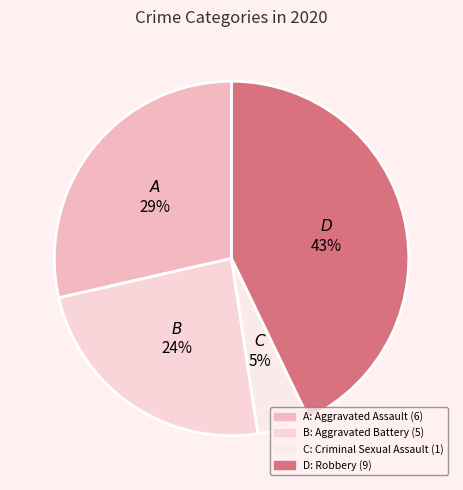

How many slices are in this pie chart?

4